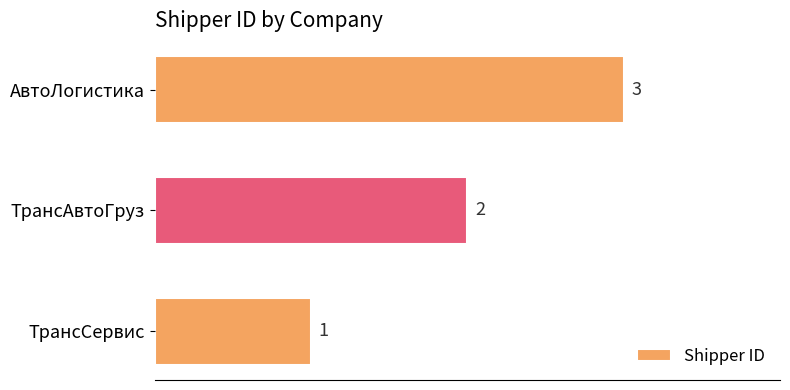

What is the sum of the values at ТрансСервис and ТрансАвтоГруз?

3